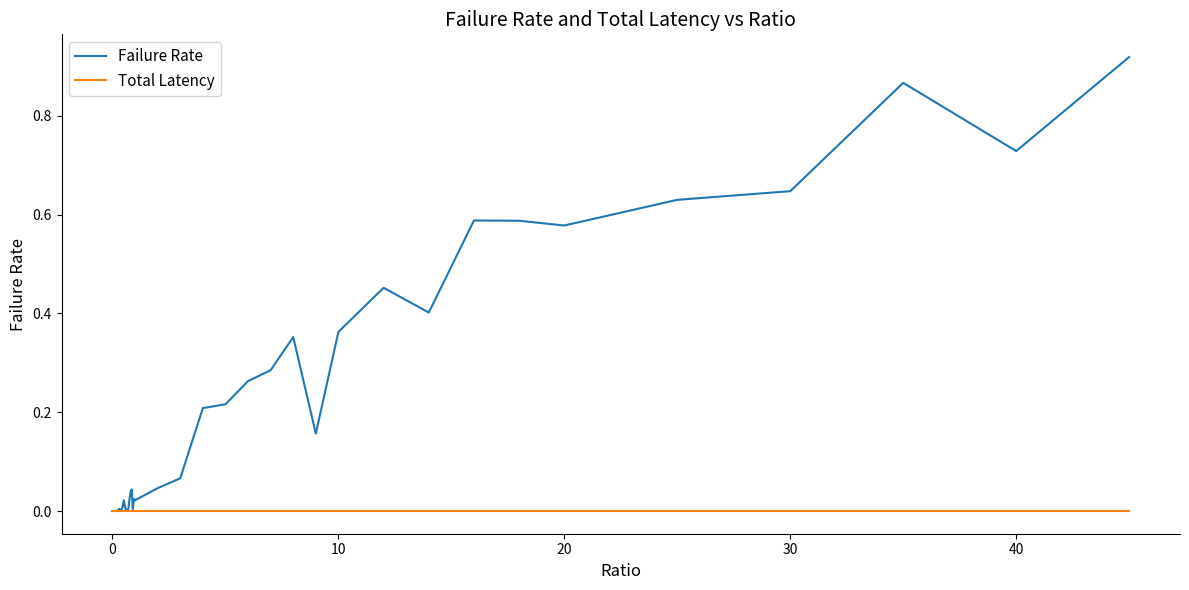

Which series has the largest range (max minus min)?

Failure Rate